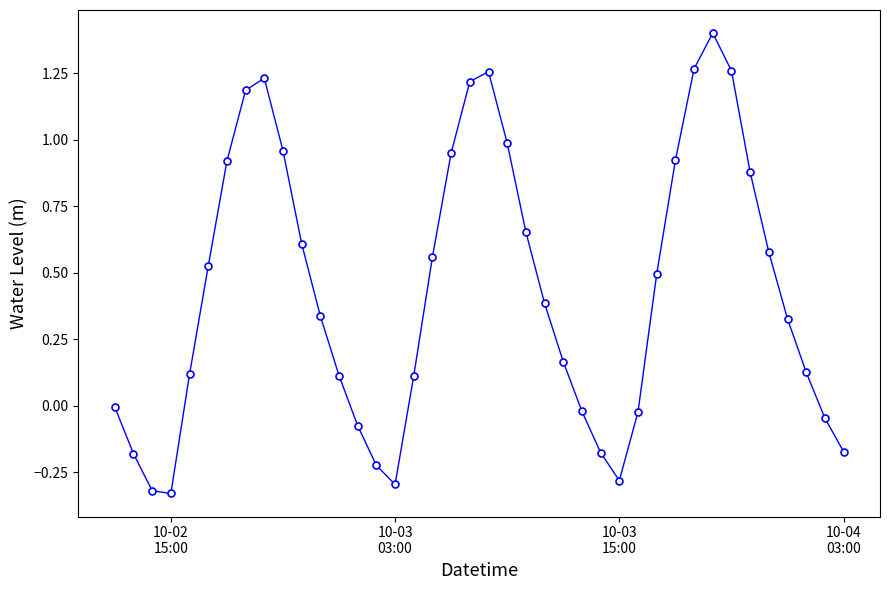

True or false: the data has more than 0 interior local peaks.

True